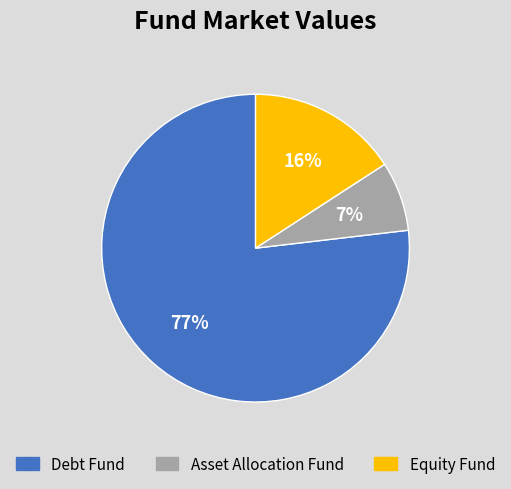

Is there any slice that represents more than half of the pie?

Yes